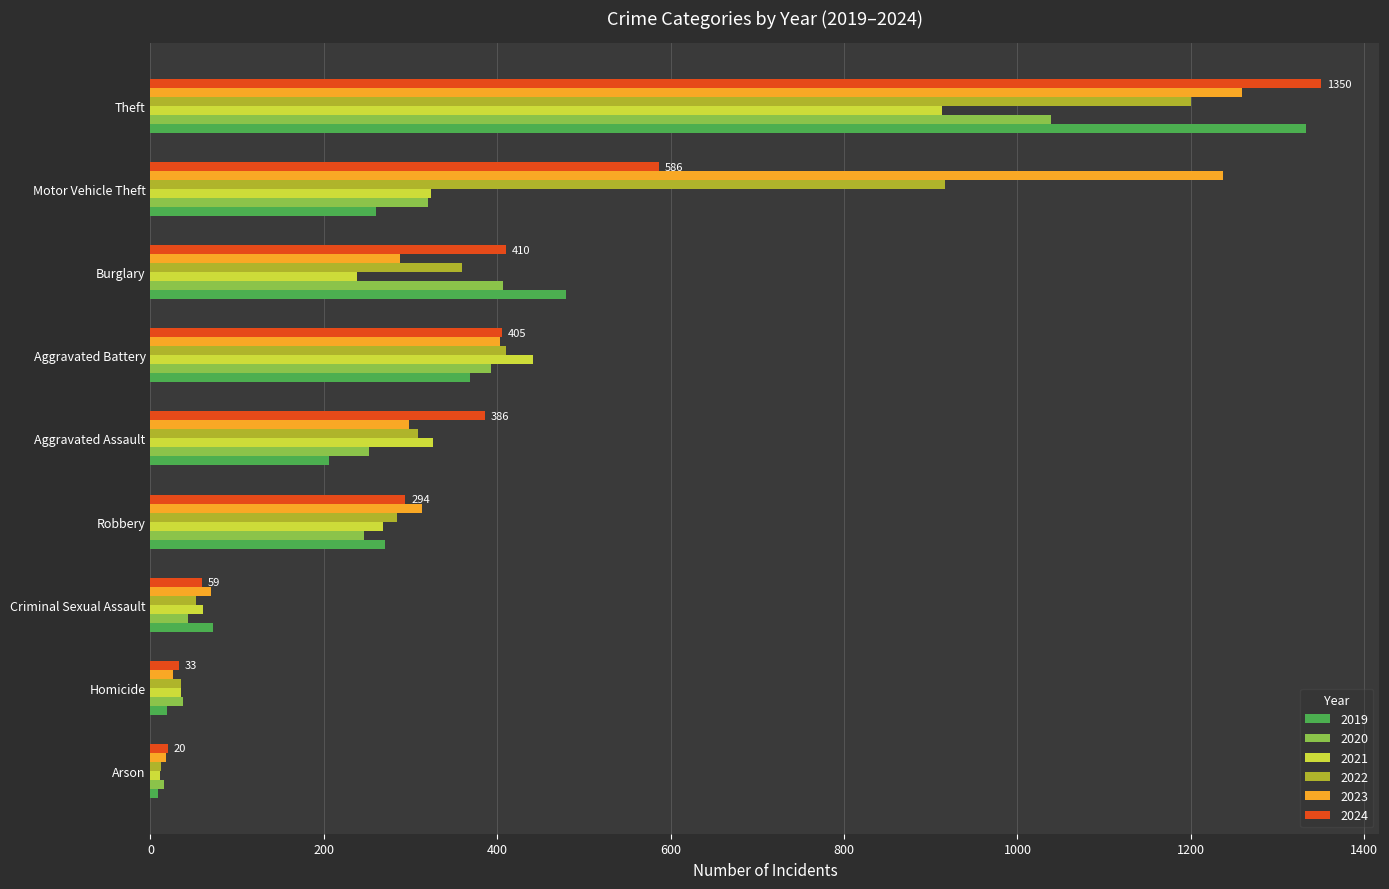

True or false: 2023 has a value of 638 at Aggravated Battery.

False